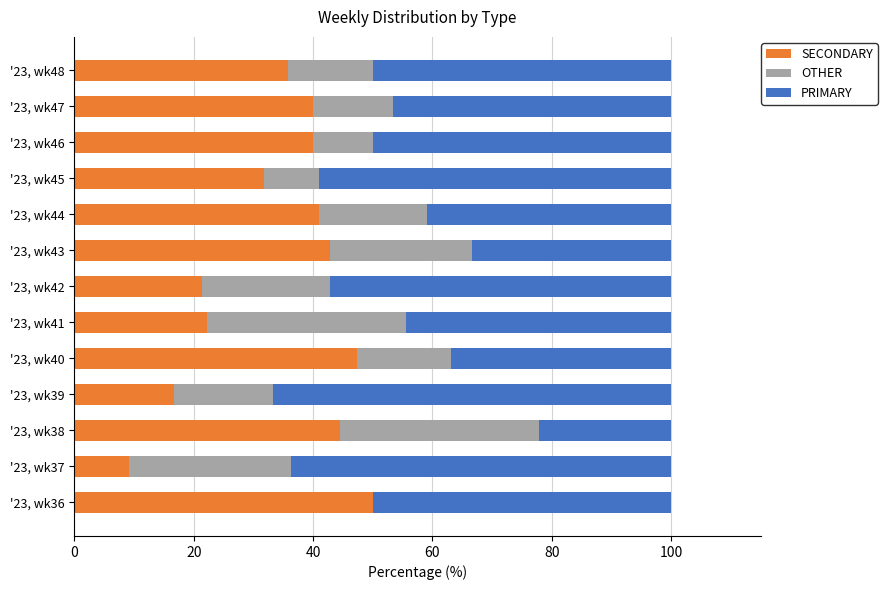

What is the maximum value for SECONDARY?

50.0